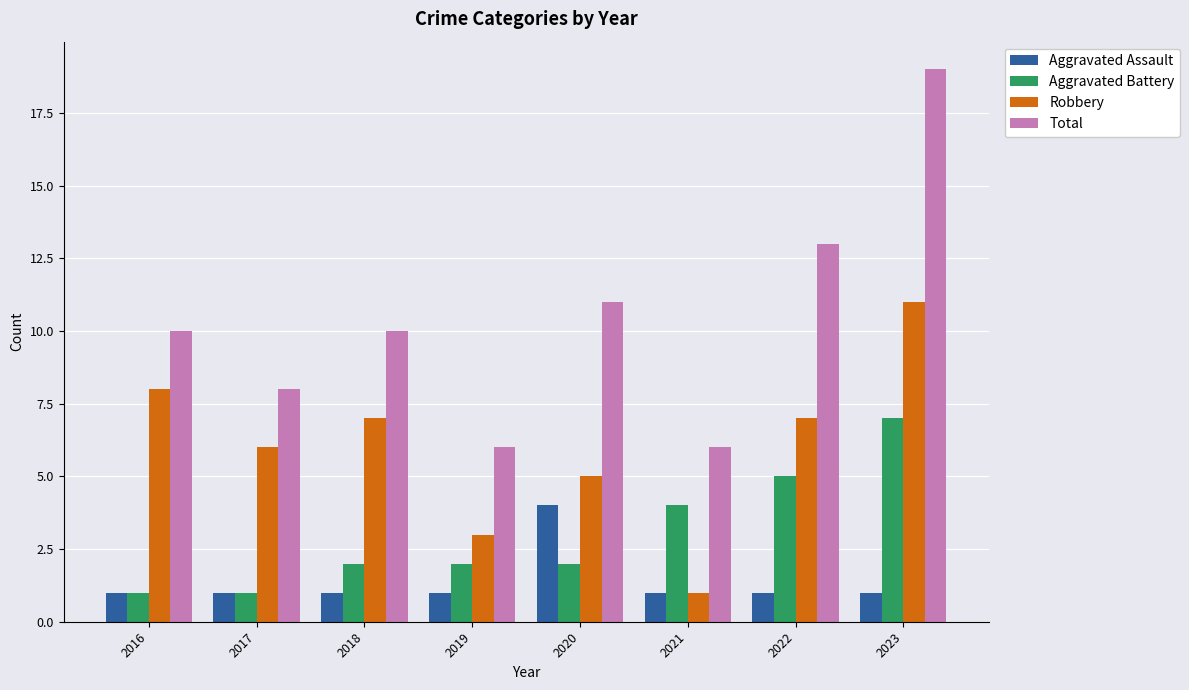

How many bars are there in each group?

4